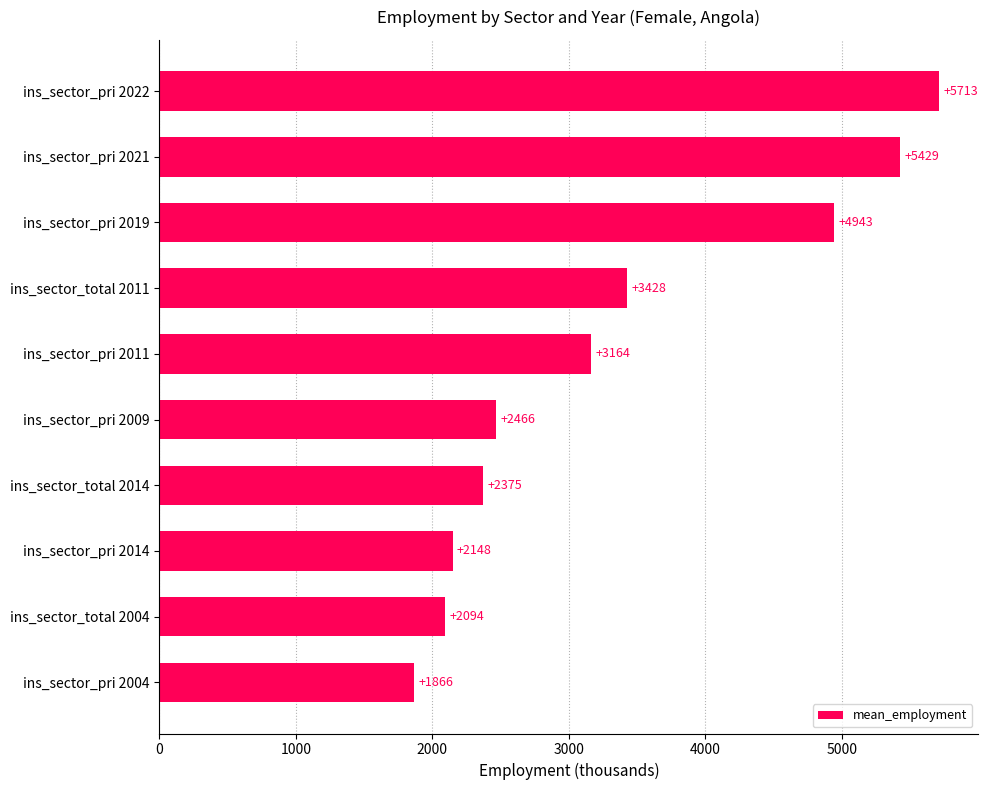

What is the difference between the maximum and minimum values?

3847.8